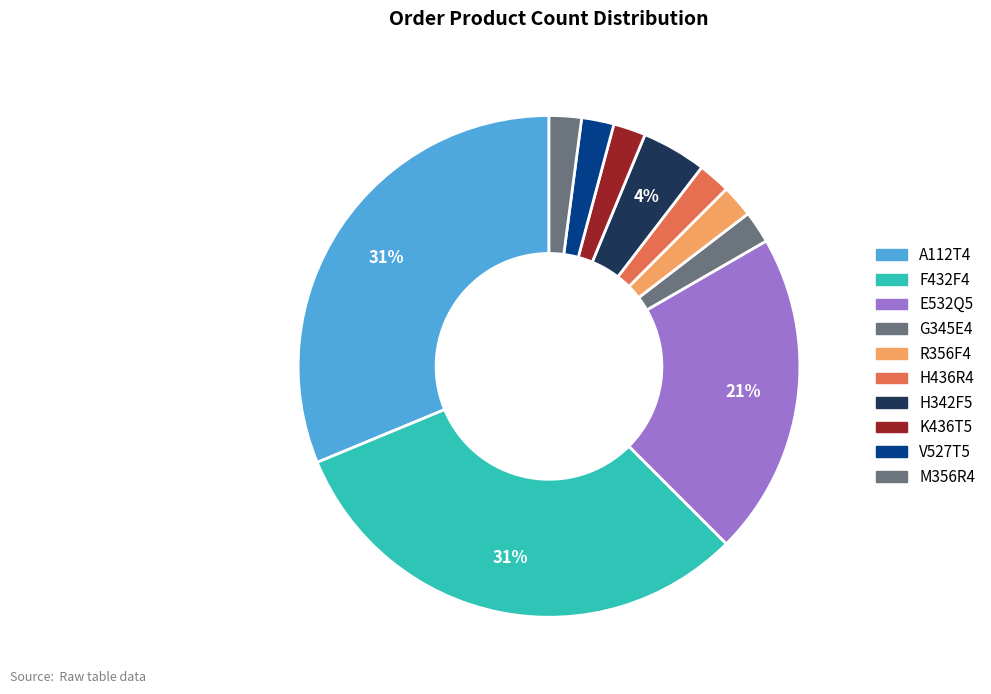

Combined, what portion of the pie is G345E4 and M356R4?

4.2%